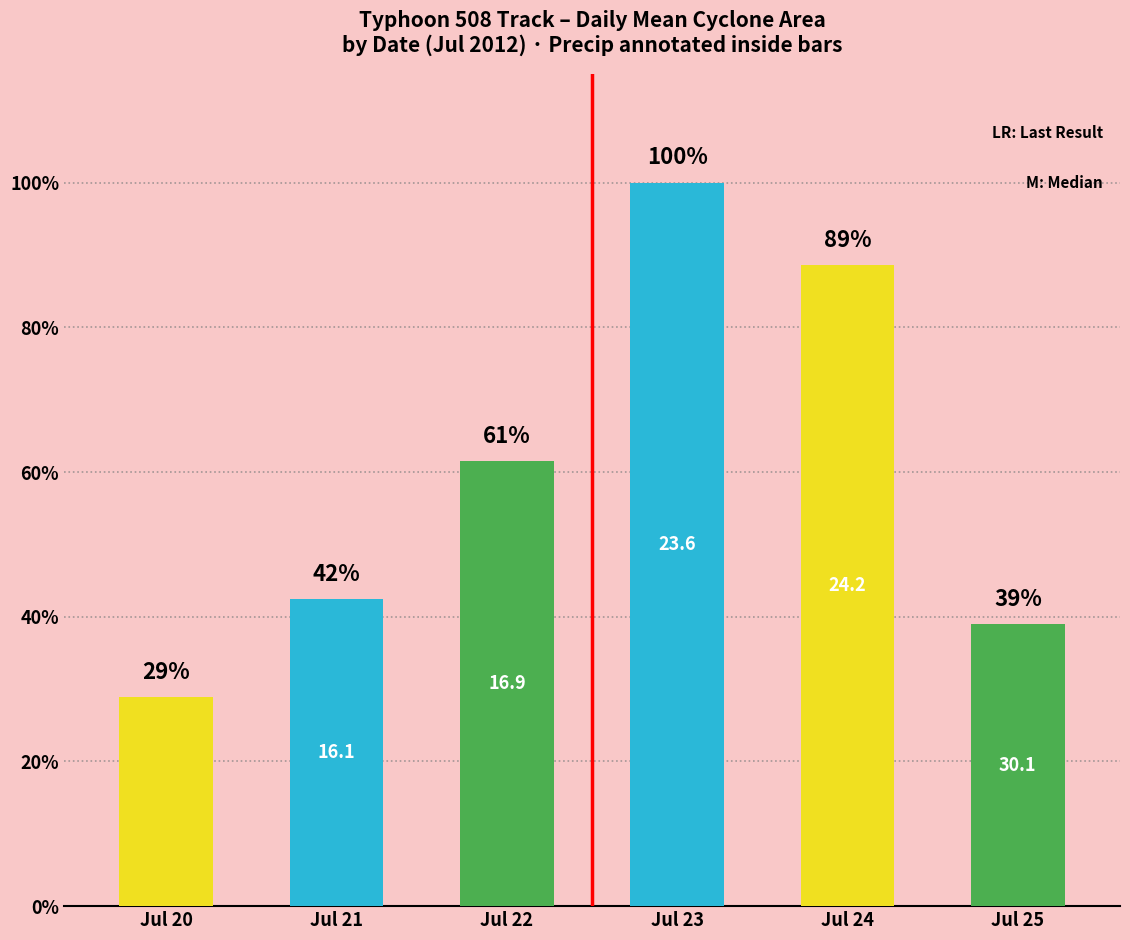

Rank the categories by value from highest to lowest.

Jul 23, Jul 24, Jul 22, Jul 21, Jul 25, Jul 20